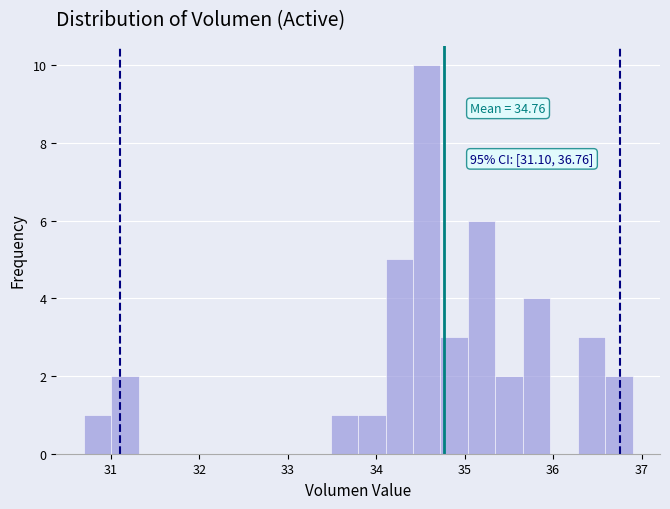

Read against the x-axis, roughly where is the centre of the tallest bar?

34.6